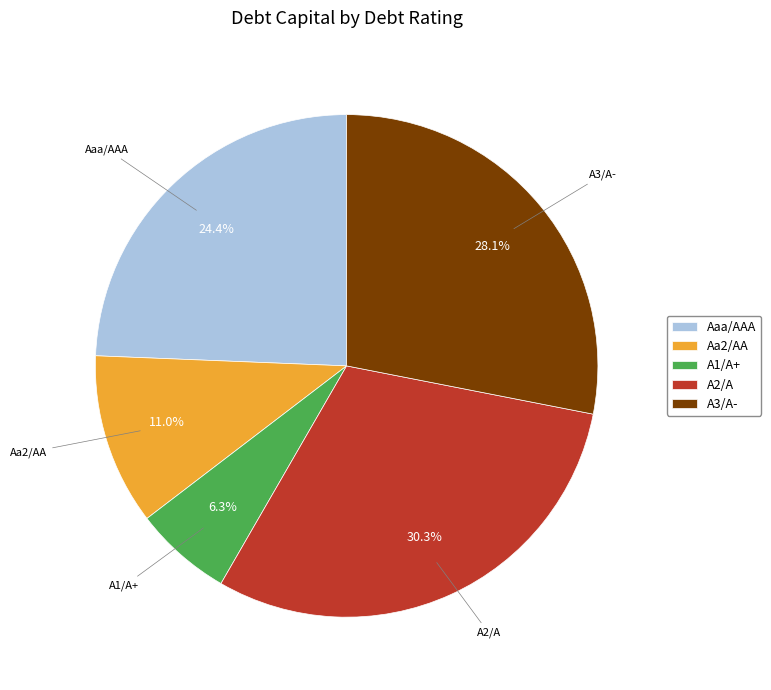

The Aaa/AAA slice represents 36% of the pie. True or false?

False